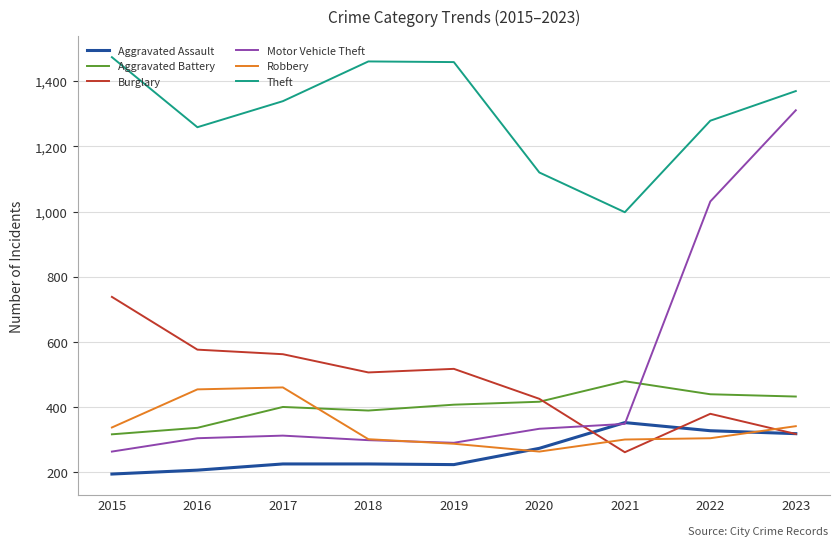

At which category is the sum across all series the highest?

2023